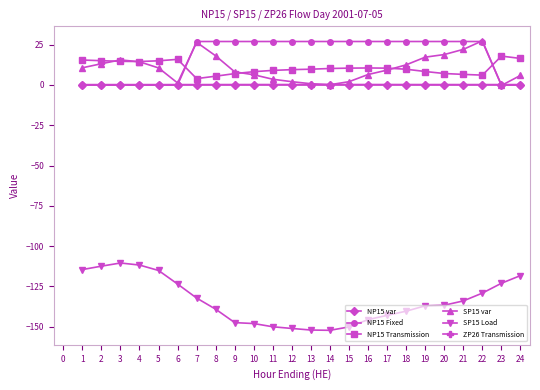

What is the minimum value shown in the chart?

-152.3